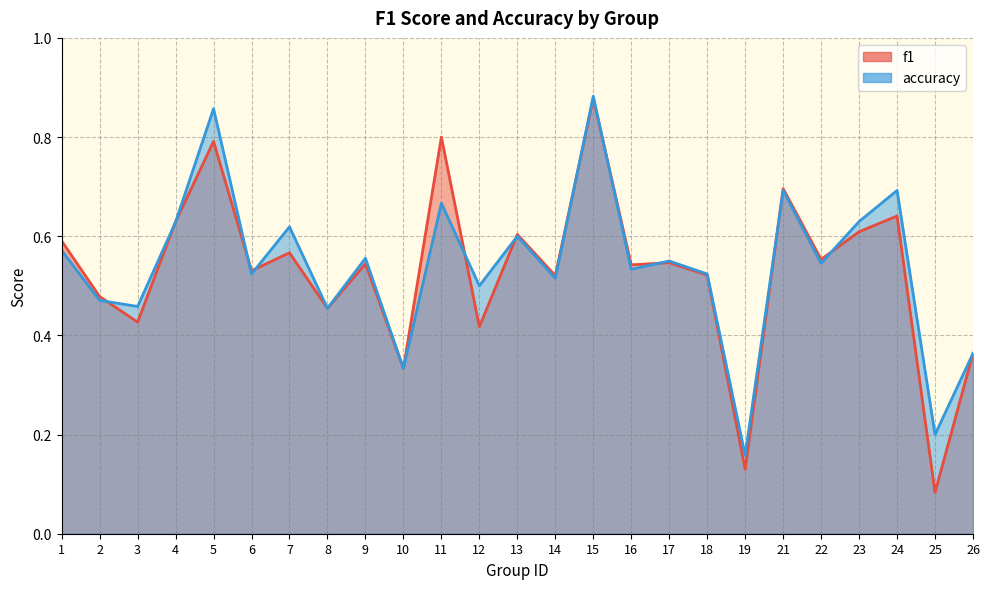

What is the difference between the f1 values at 2 and 16?

0.1